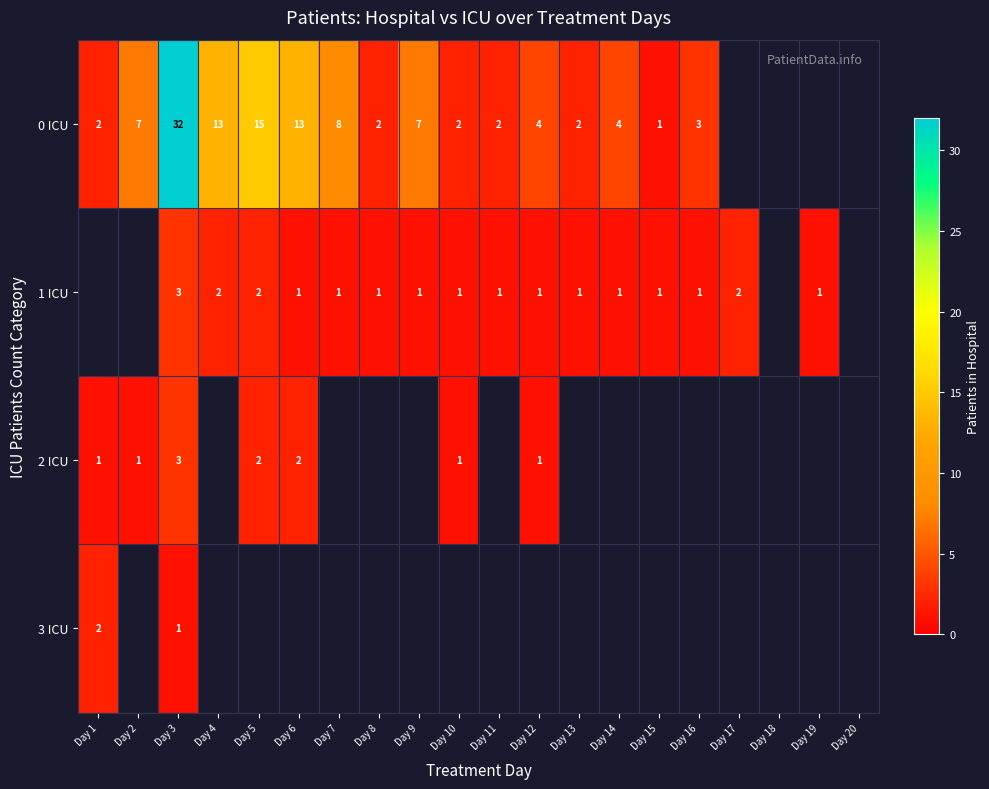

The value of 0 ICU at Day 6 is 5.5. True or false?

False